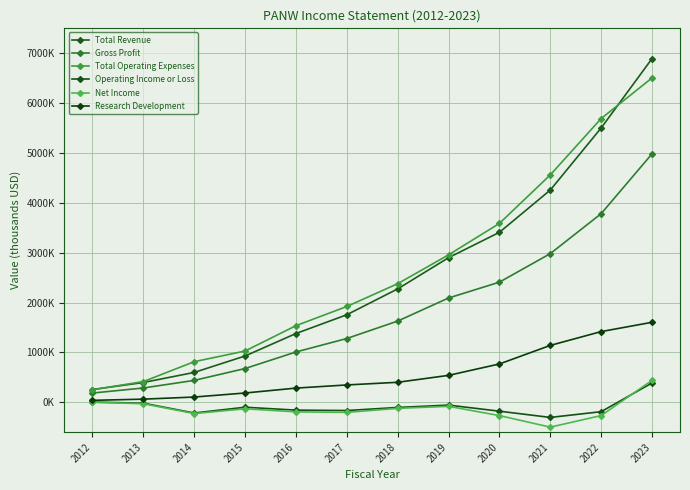

What is the difference between the Total Operating Expenses values at 2021 and 2013?

4145500